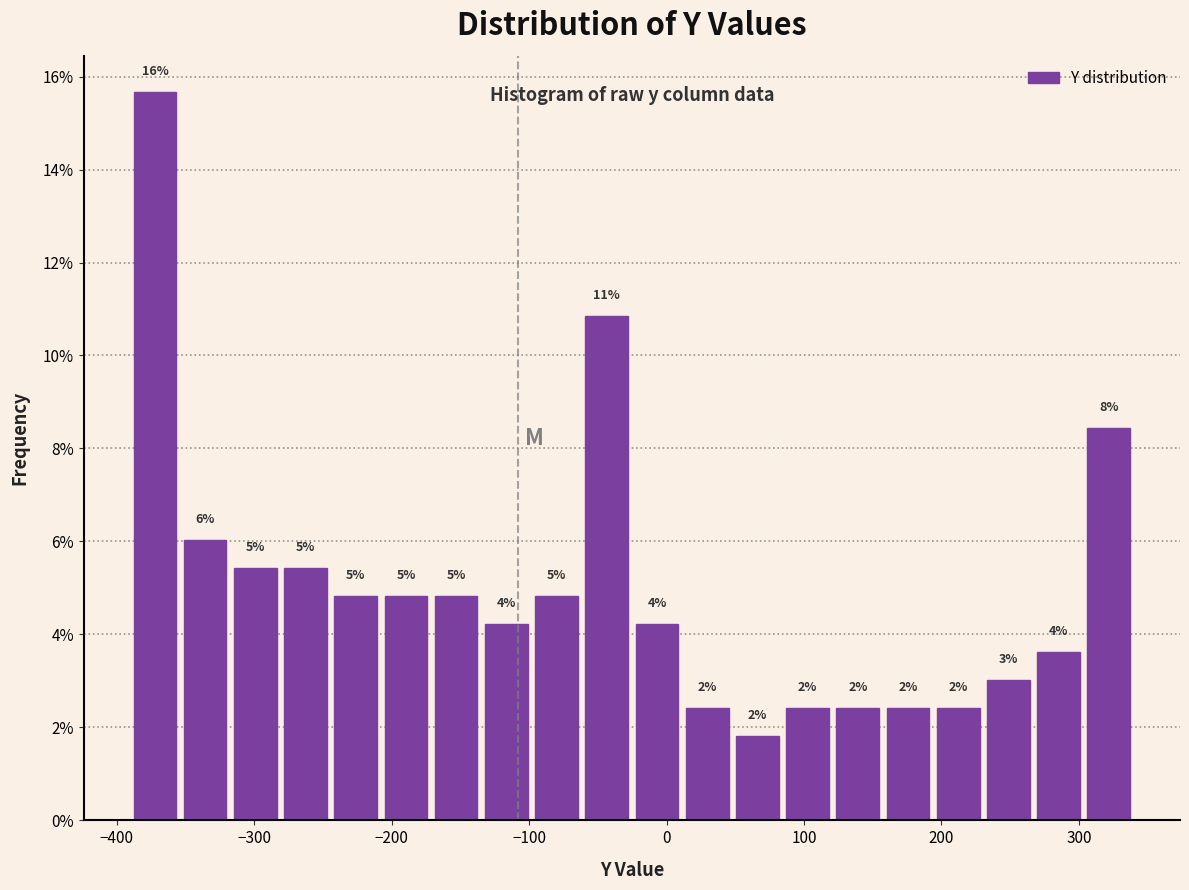

Read against the x-axis, roughly where is the centre of the tallest bar?

-370